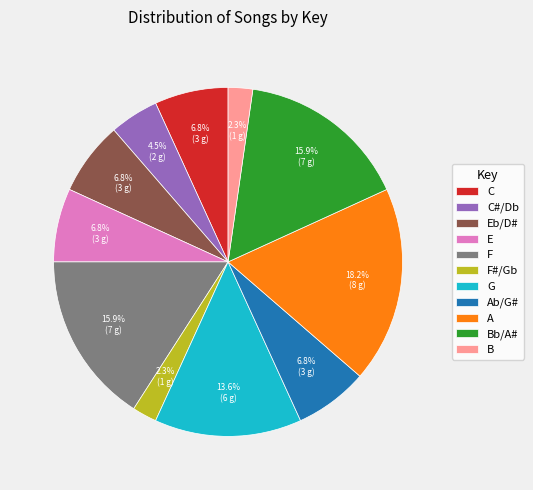

Is Ab/G# the majority of the pie?

No